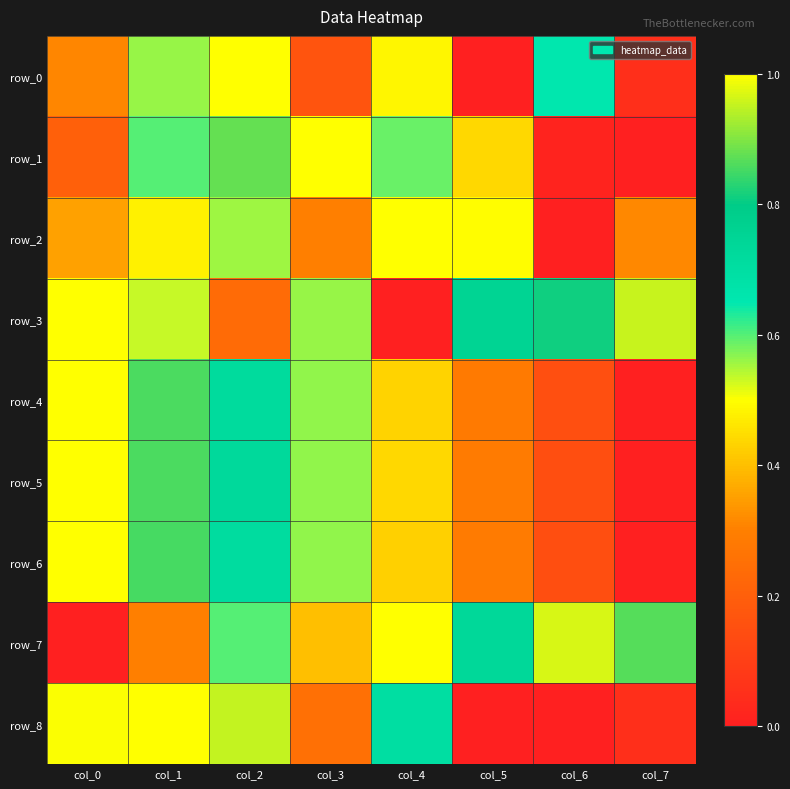

True or false: row_0 has a value of 1.7 at col_2.

False